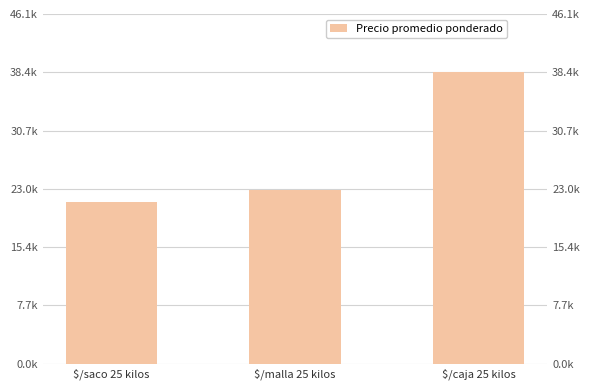

Is it true that the value at $/caja 25 kilos is 38410?

True